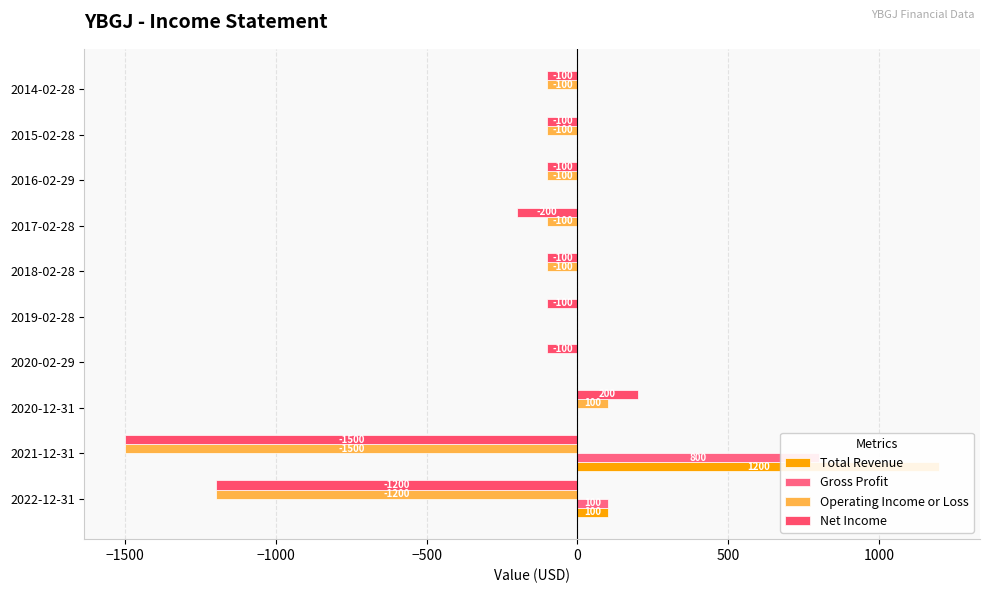

What is the lowest value of the Operating Income or Loss series?

-1500